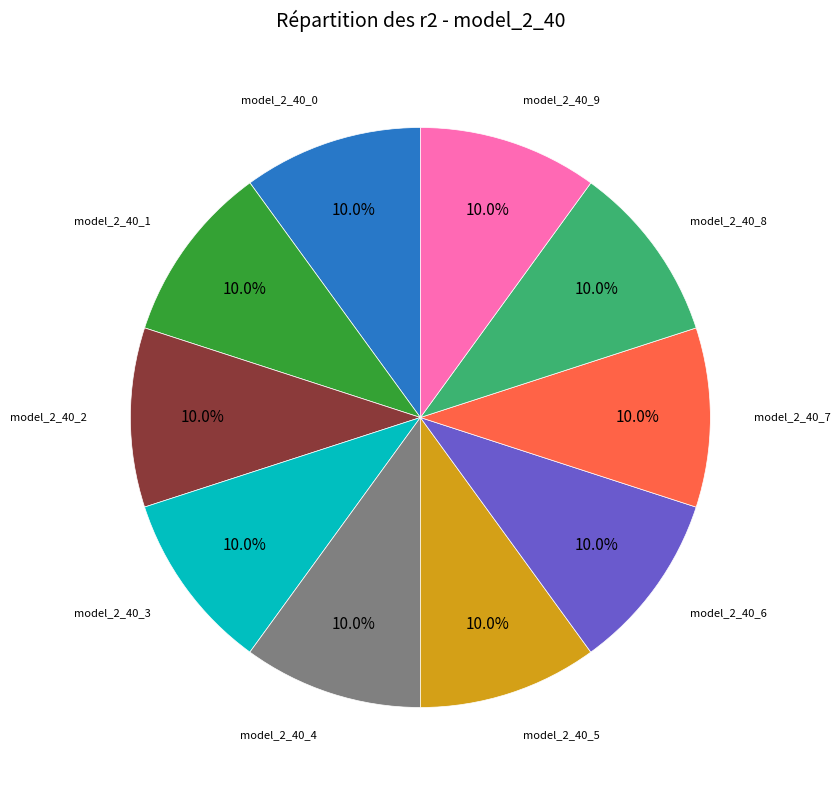

Is there a majority slice in this chart?

No